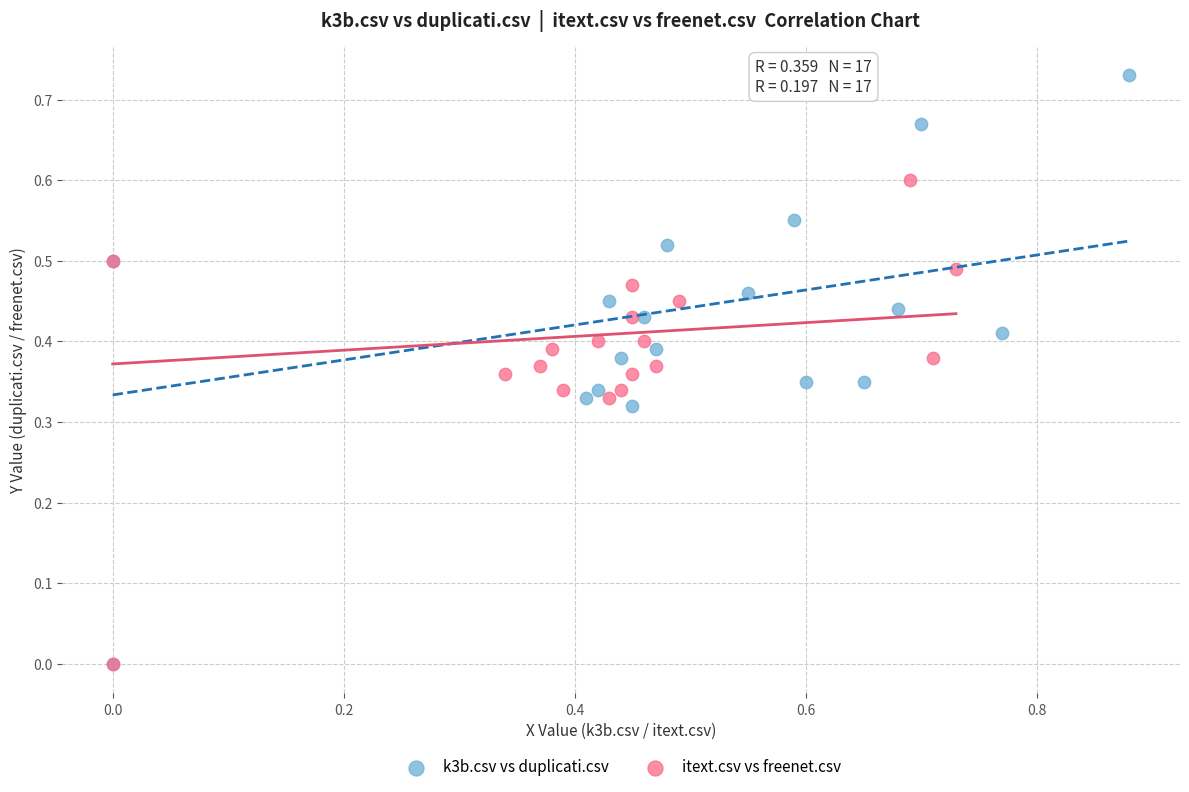

Which series has the largest Y range (max minus min)?

k3b.csv vs duplicati.csv